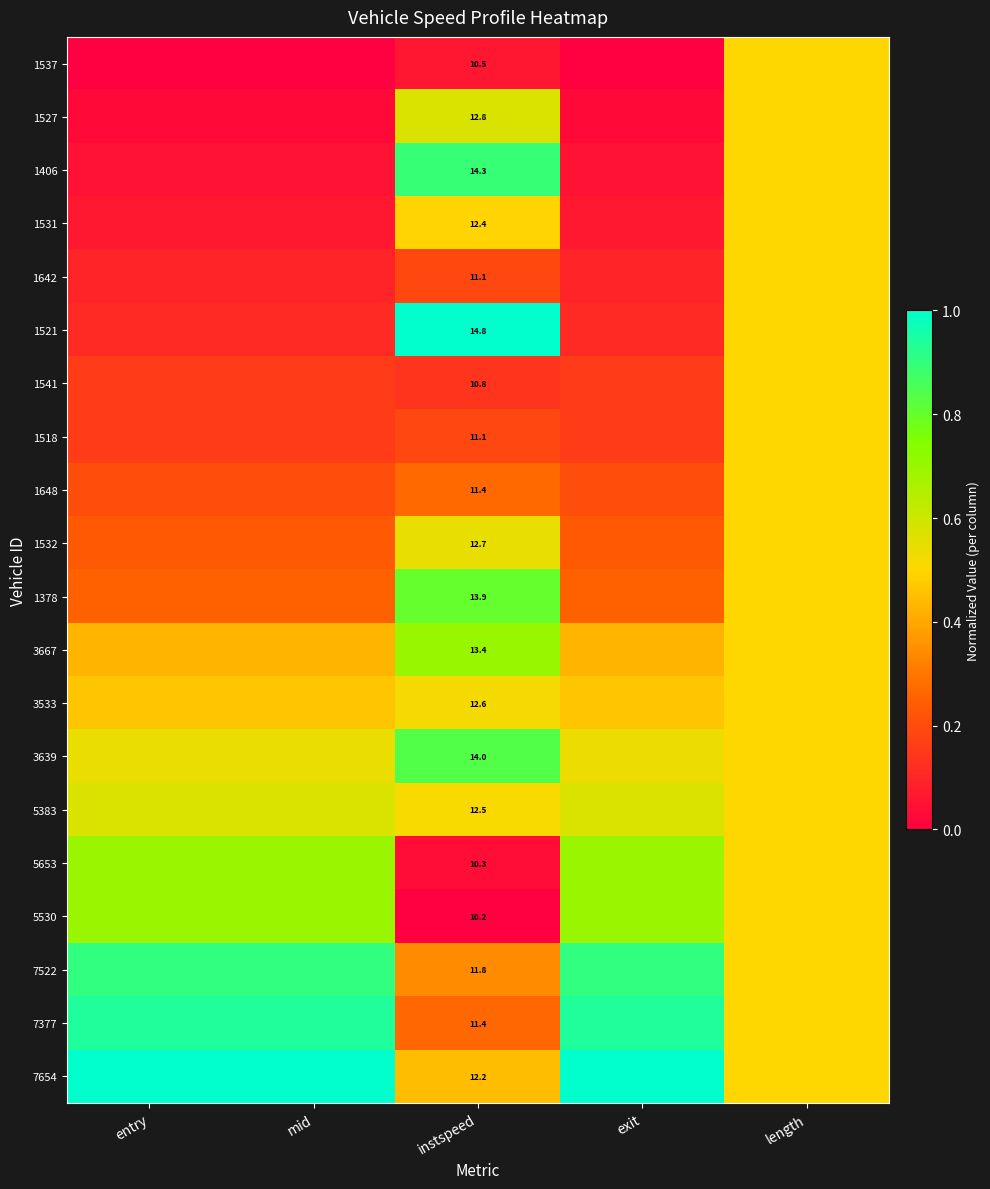

What is the total value across all series at instspeed?

244.2